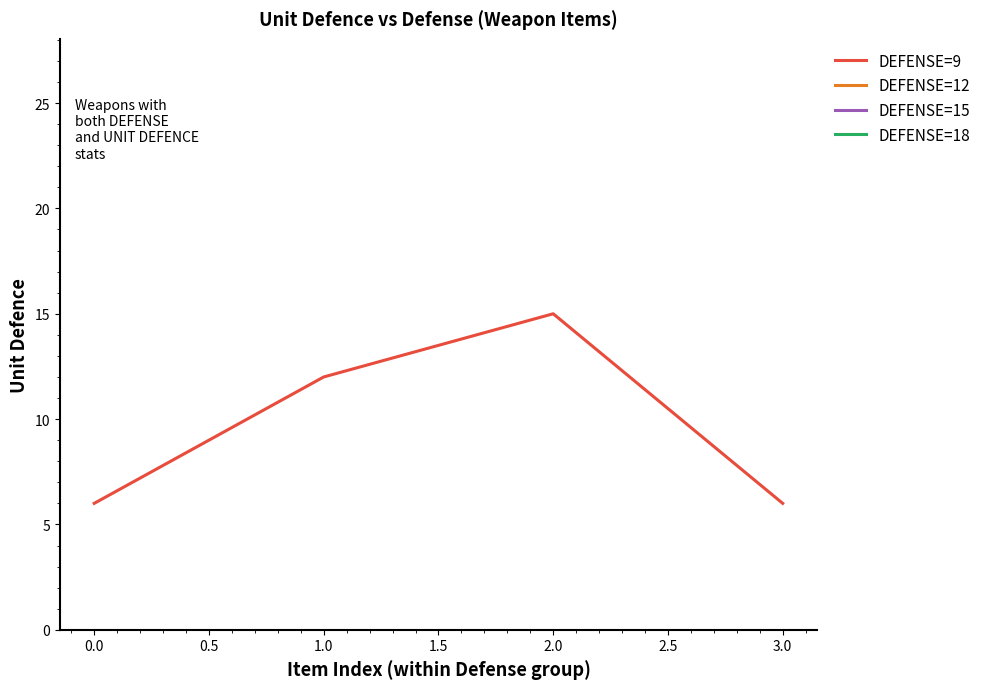

Does the chart have visible grid lines?

No